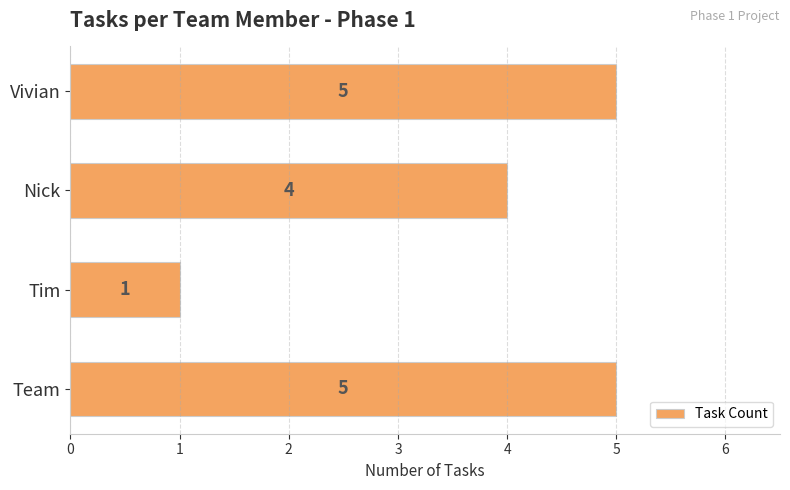

The chart shows a value of 4 at Nick. True or false?

True